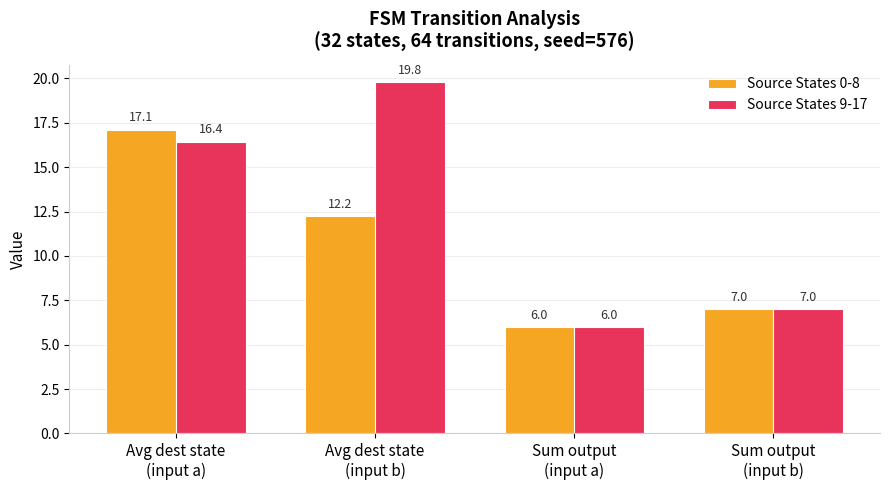

The value of Source States 9-17 at Avg dest state
(input a) is 16.4. True or false?

True